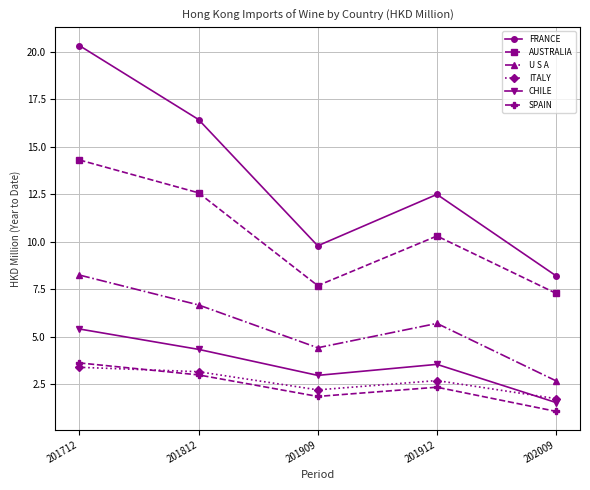

Does the chart display data point markers on the line(s)?

Yes